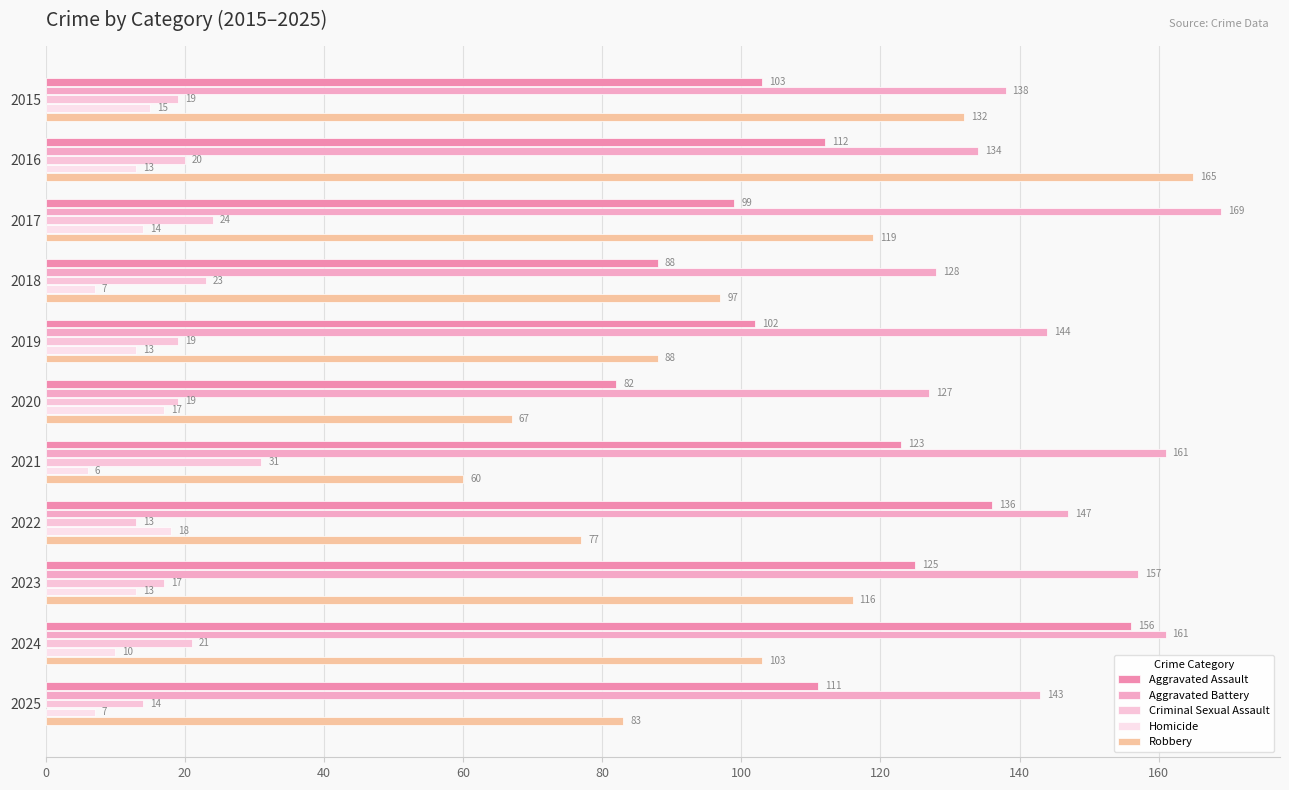

At how many categories does at least one series exceed 105?

11